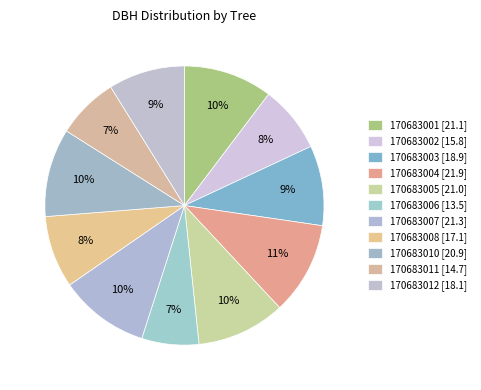

The 170683001 slice represents 10% of the pie. True or false?

True